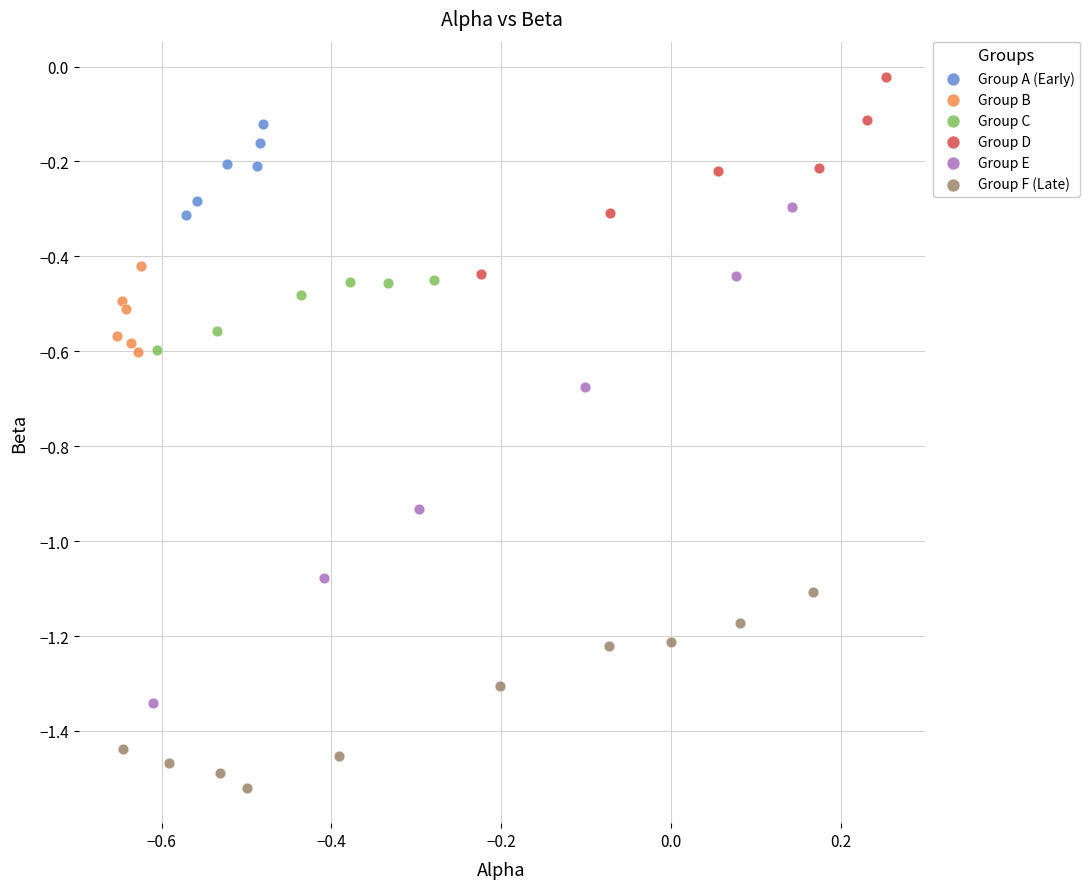

Which series contains the lowest Y value?

Group F (Late)